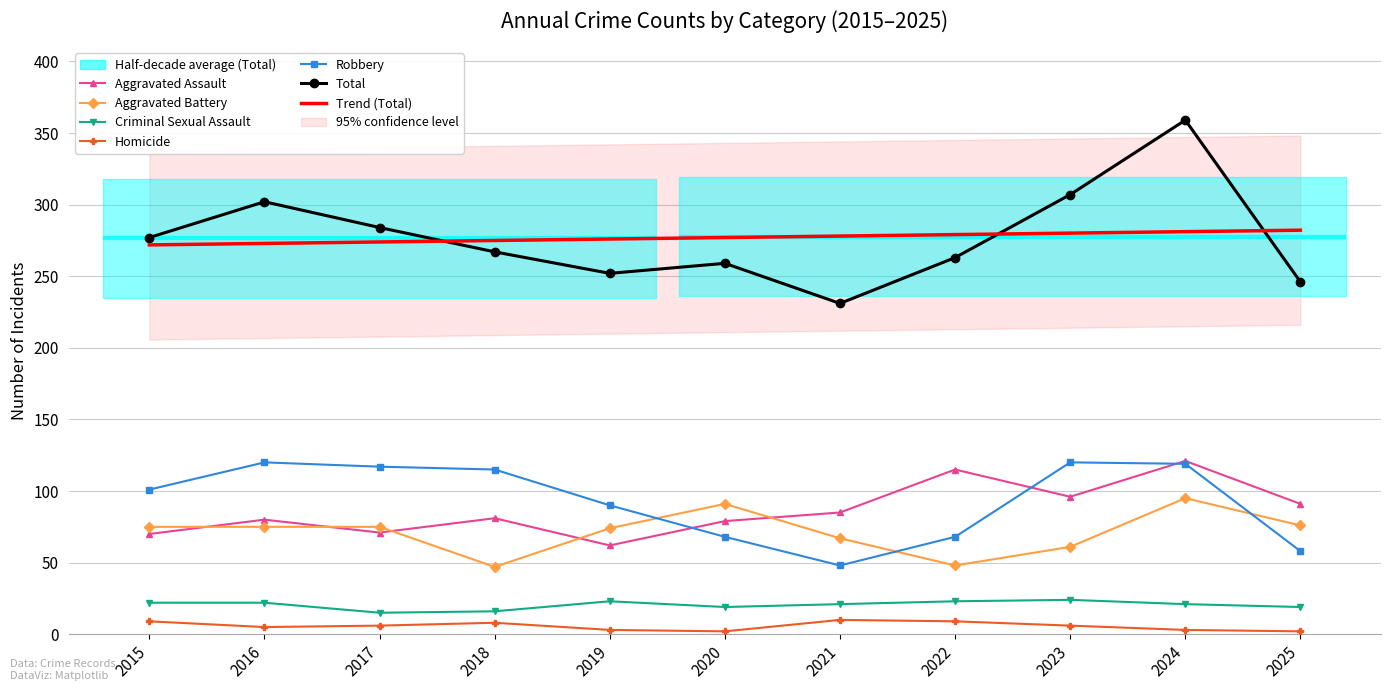

At which category does Robbery reach its first local valley?

2021